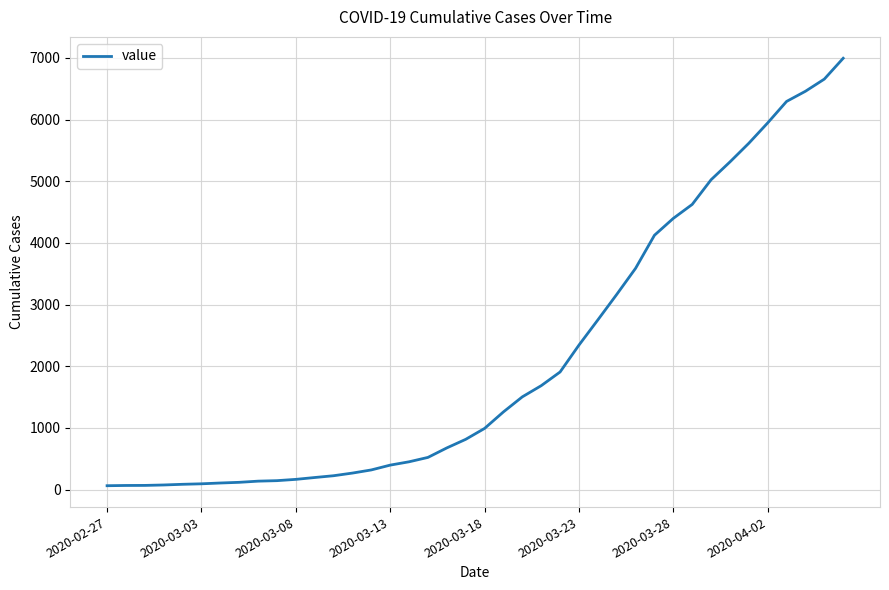

What is the difference between the maximum and minimum values?

6931